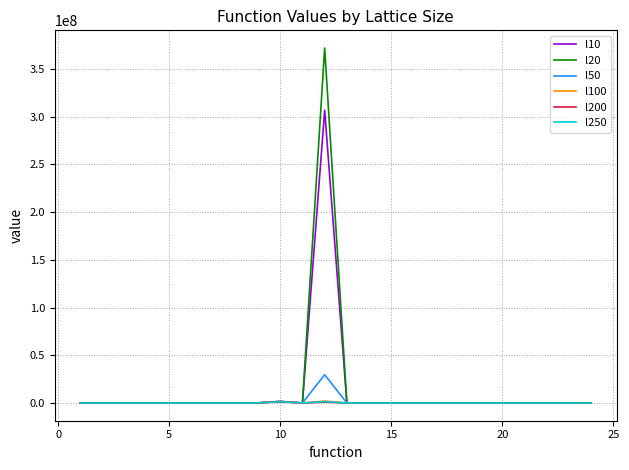

How many categories are shown in the chart?

24